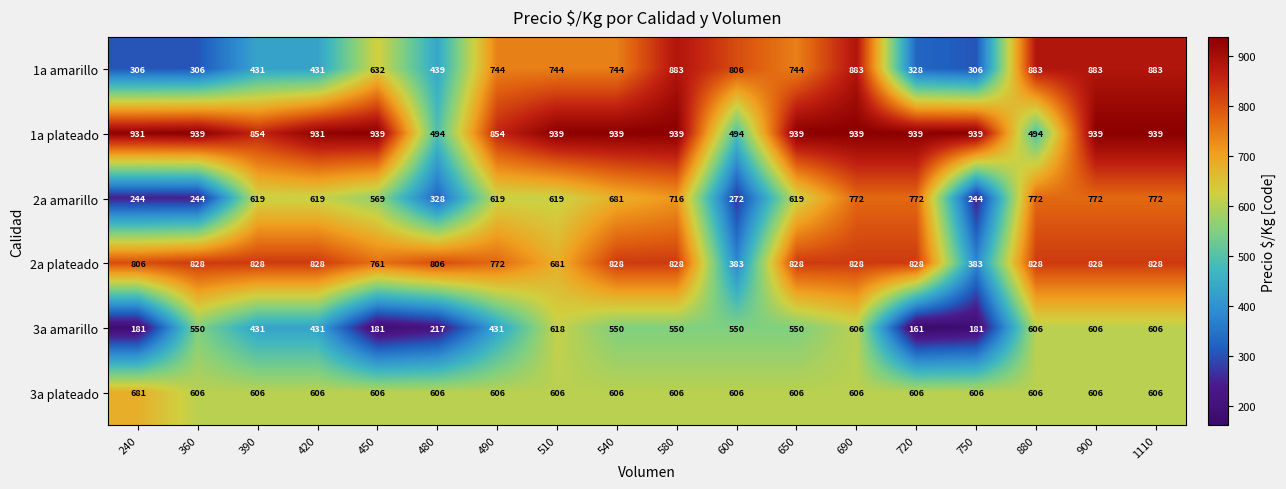

Count the number of categories in the chart.

18